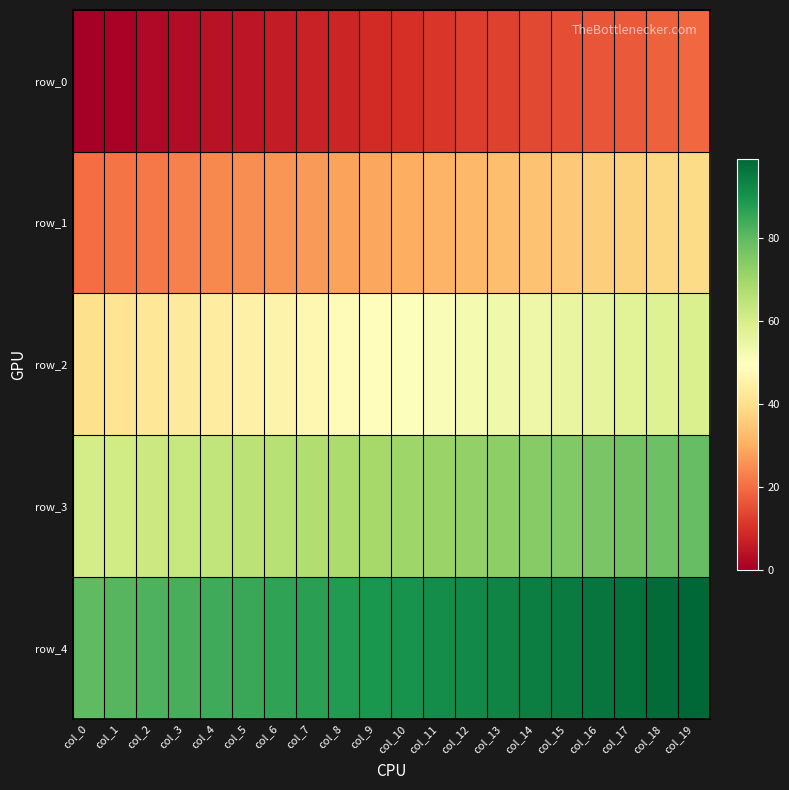

What is the total value across all series at col_11?

255